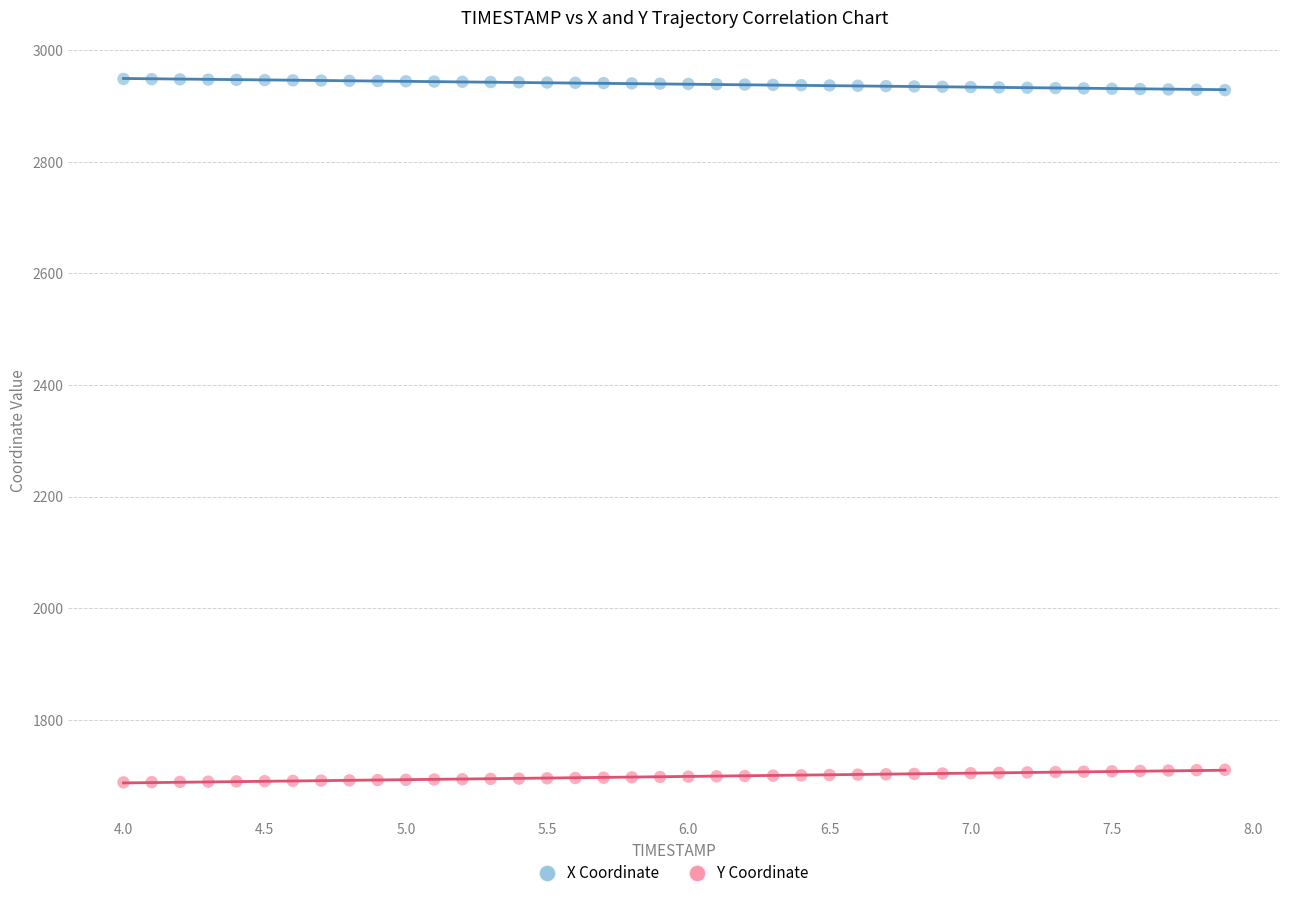

What are all the series names shown in the legend?

X Coordinate, Y Coordinate